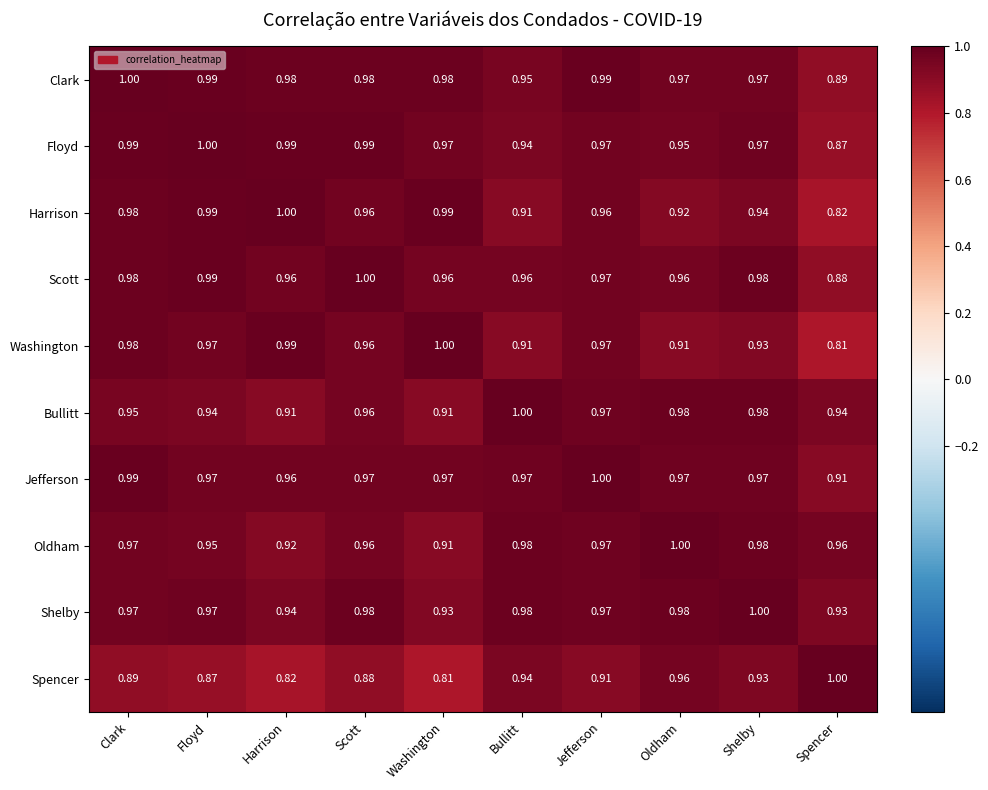

At which label does Spencer reach its minimum?

Washington